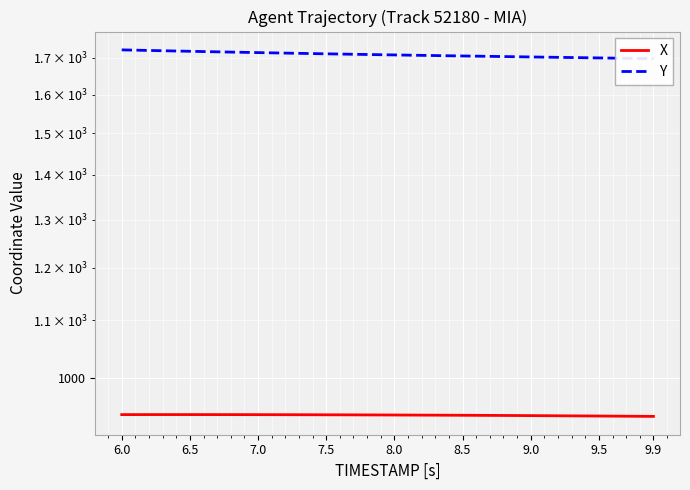

What are all the series names shown in the legend?

X, Y